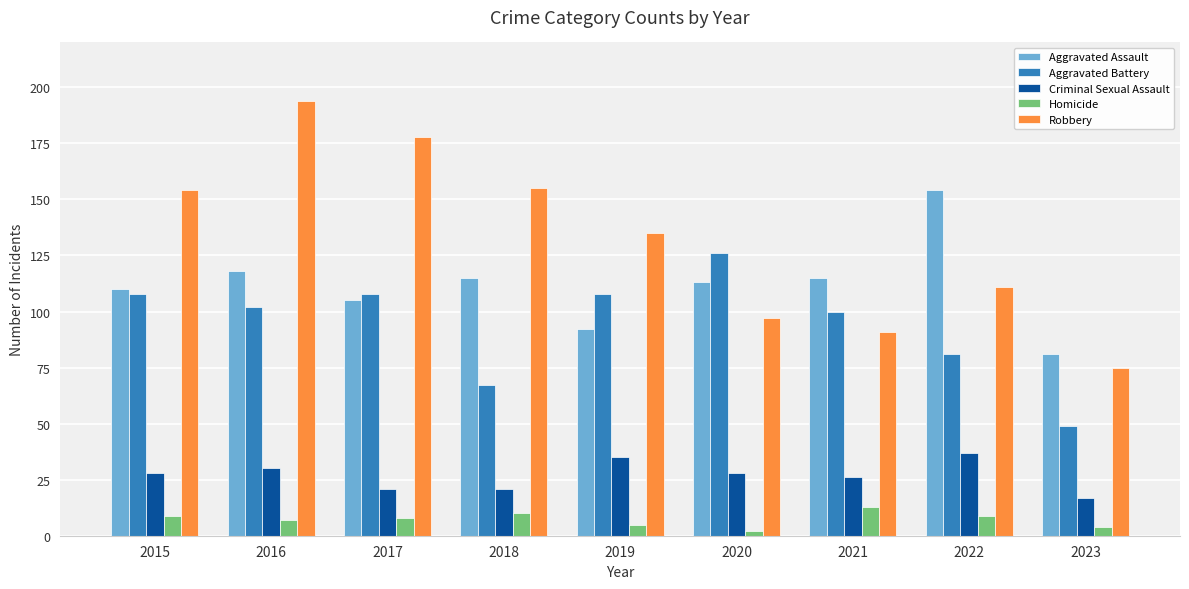

What is the sum of all Aggravated Assault values?

1003